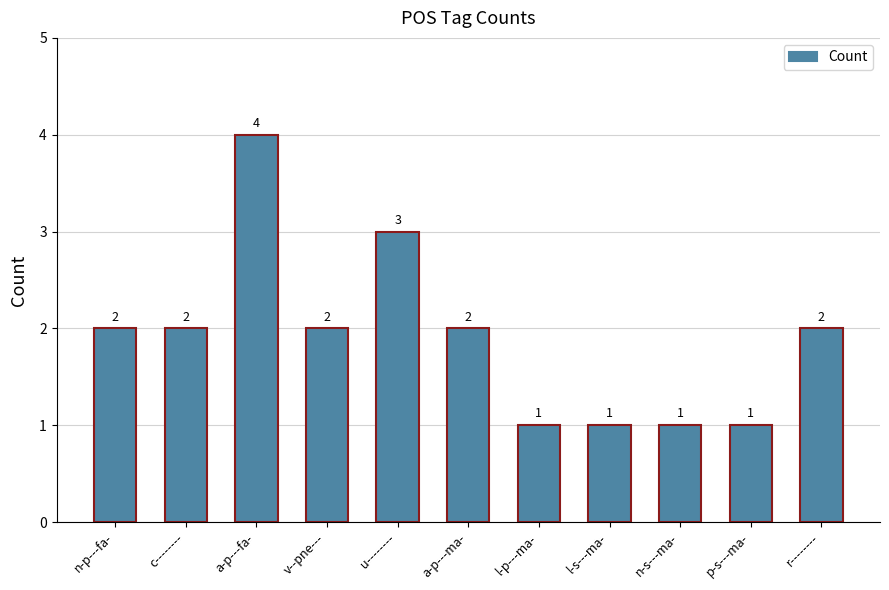

Count the values in the range 1 to 2.

9